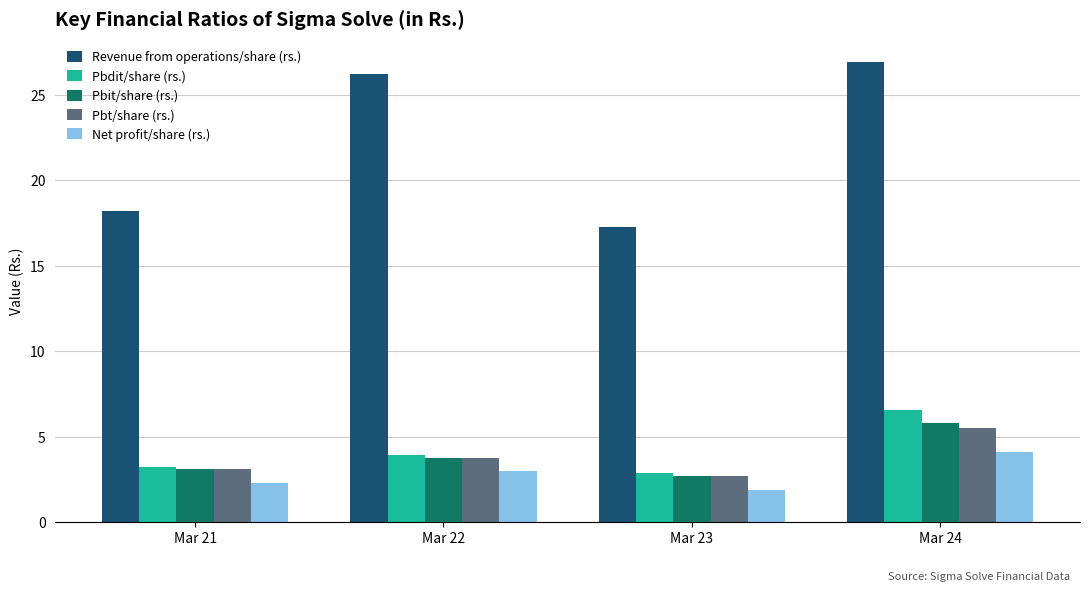

How many series are shown in this chart?

5